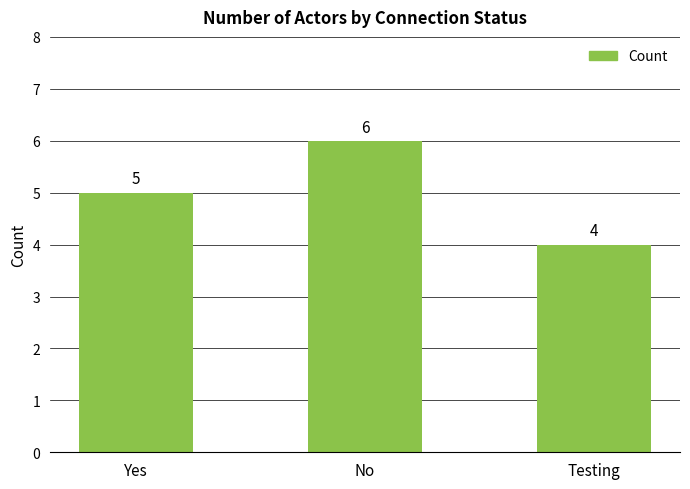

The value at Yes is 5. True or false?

True